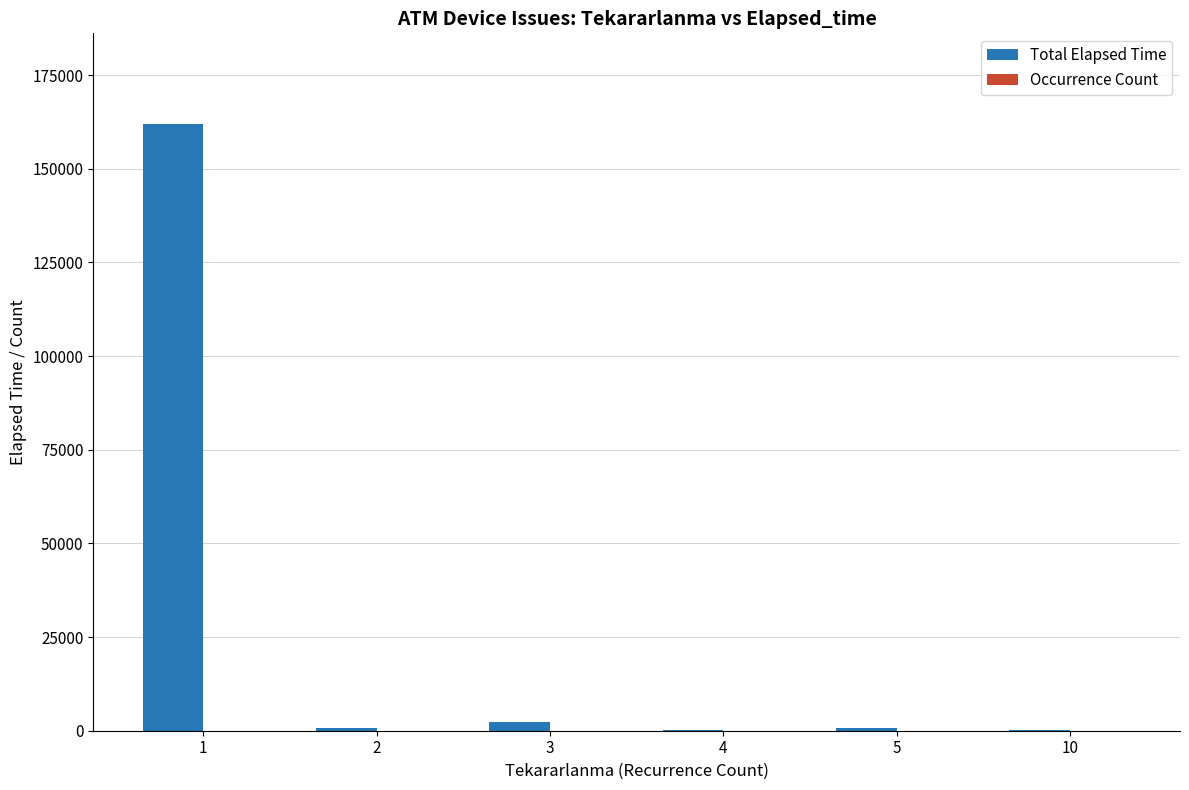

What is the difference between the Total Elapsed Time values at 2 and 5?

15